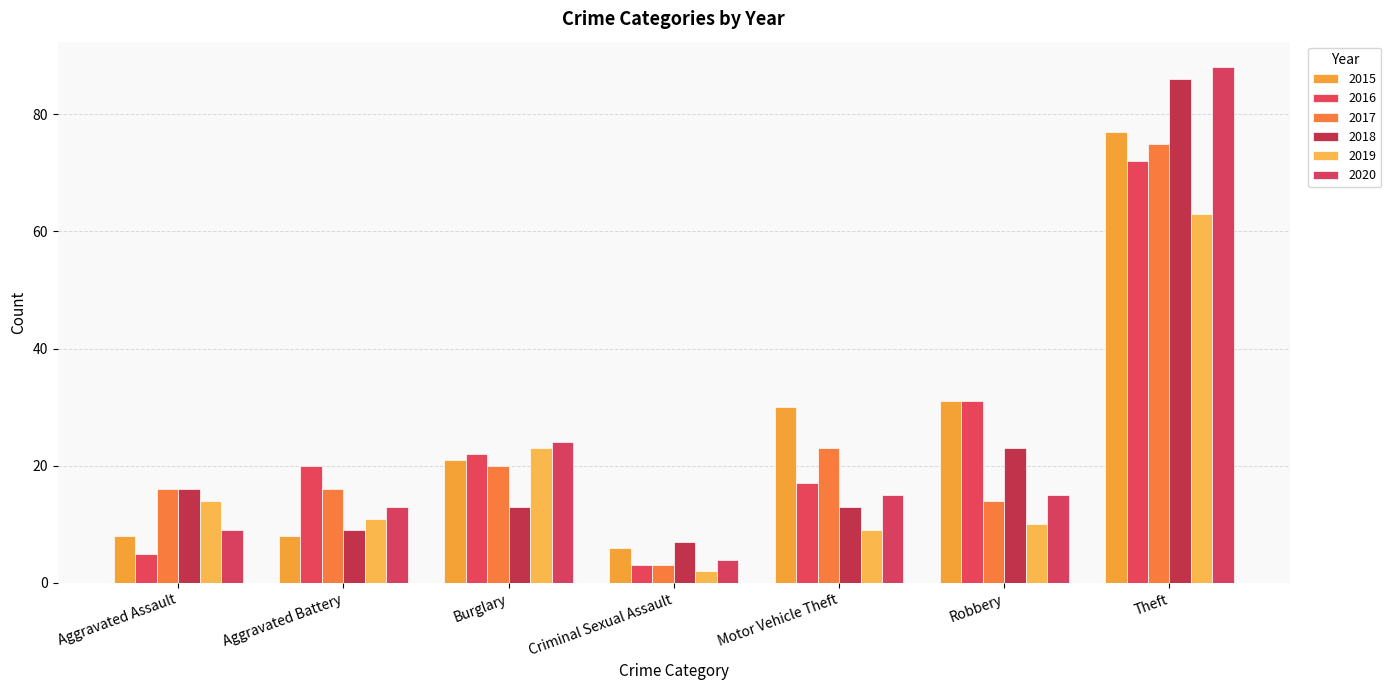

List the labels in order of 2016 value, largest first.

Theft, Robbery, Burglary, Aggravated Battery, Motor Vehicle Theft, Aggravated Assault, Criminal Sexual Assault